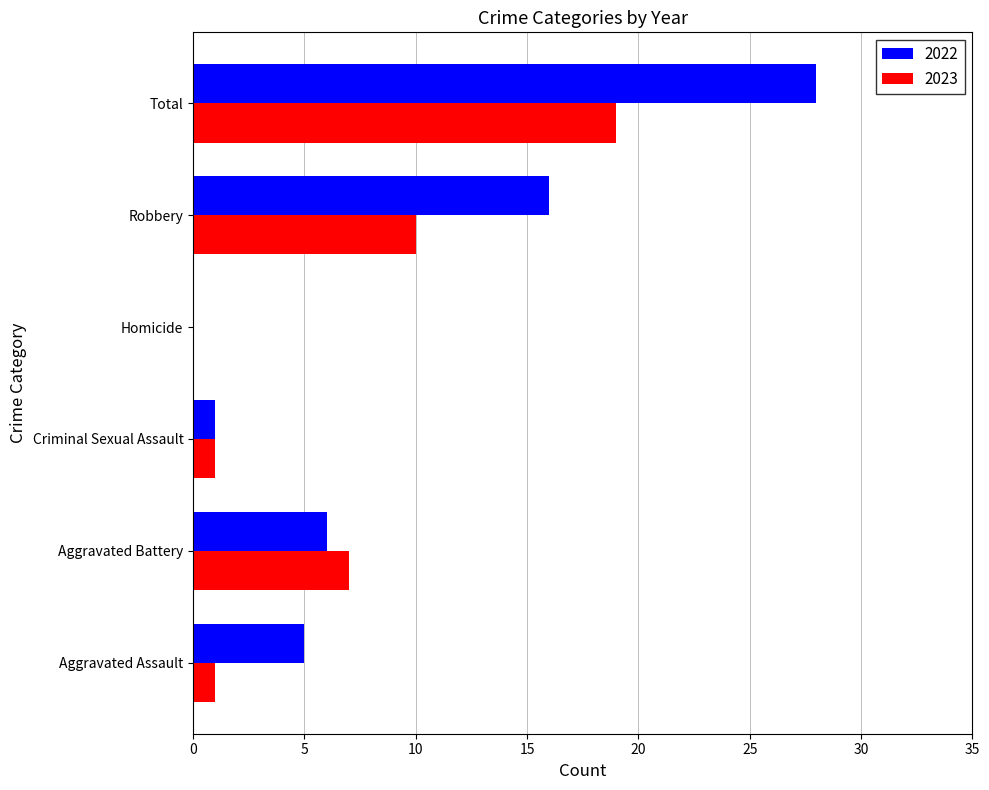

The 2023 series shows 19 at Total. True or false?

True